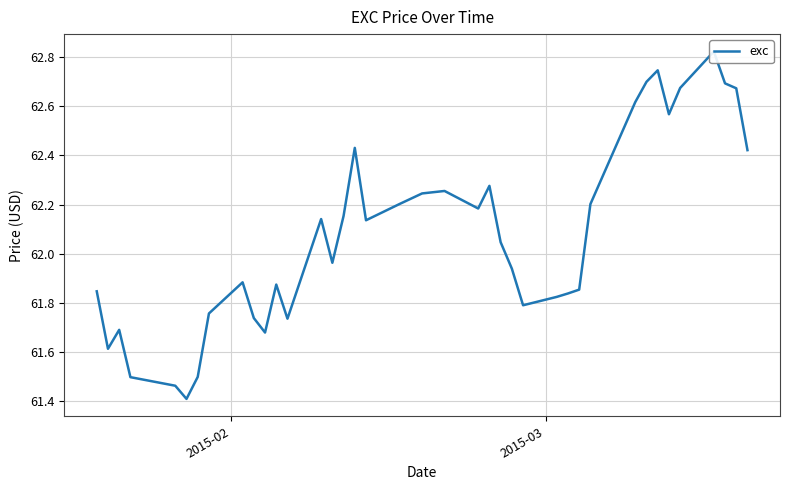

How many interior local valleys (lower than both neighbors) does the data have?

9